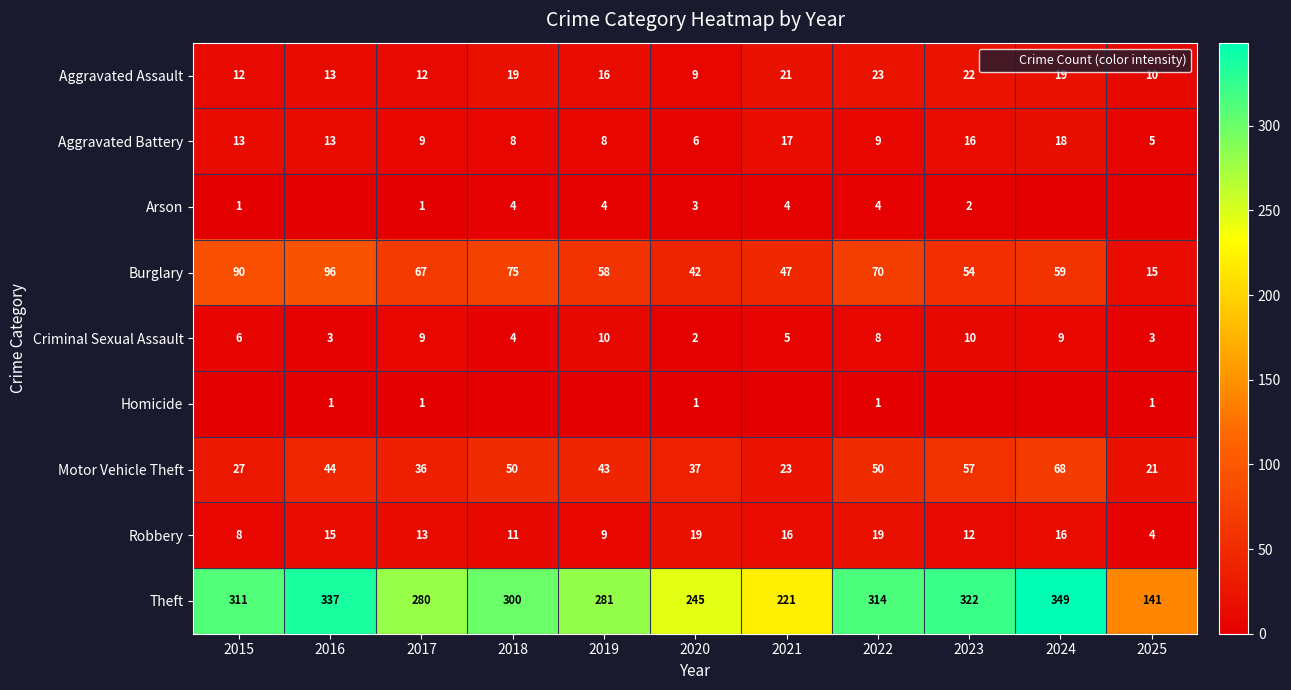

List the labels in order of Criminal Sexual Assault value, largest first.

2019, 2023, 2017, 2024, 2022, 2015, 2021, 2018, 2016, 2025, 2020